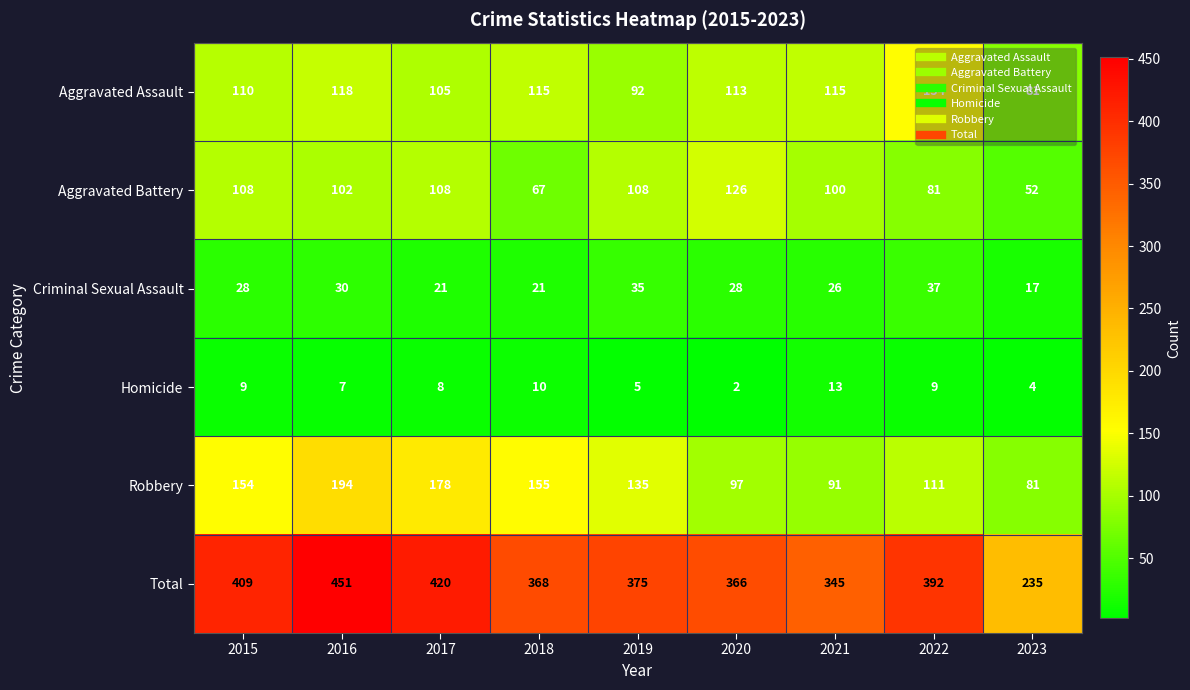

The value of Robbery at 2017 is 41. True or false?

False